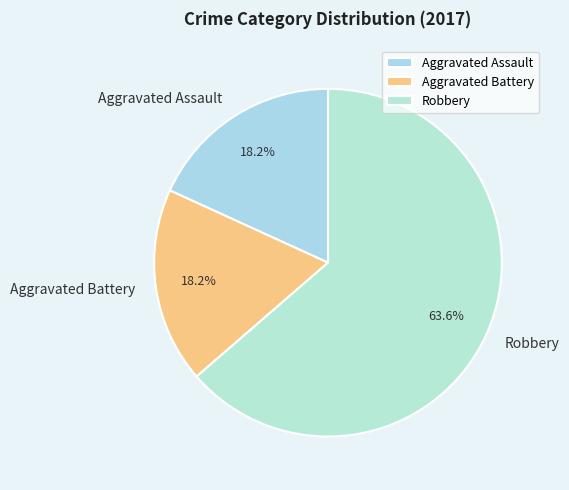

Which category accounts for the majority?

Robbery